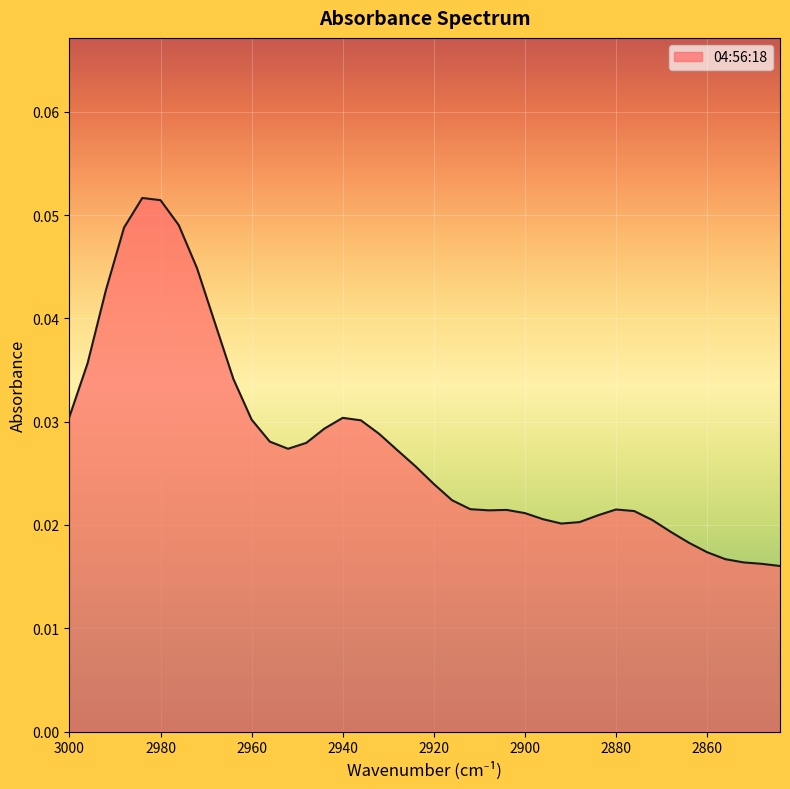

At which category does the chart reach its peak across all series?

2984